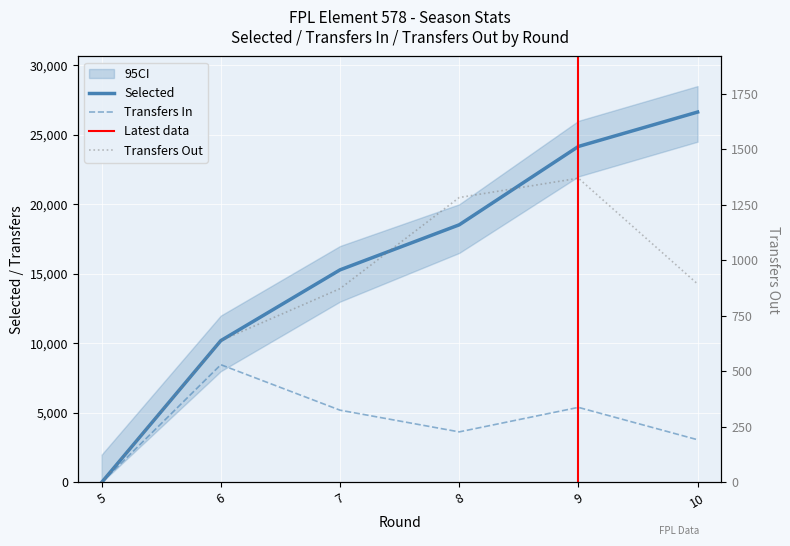

What is the approximate value of transfers_out at 7?

872